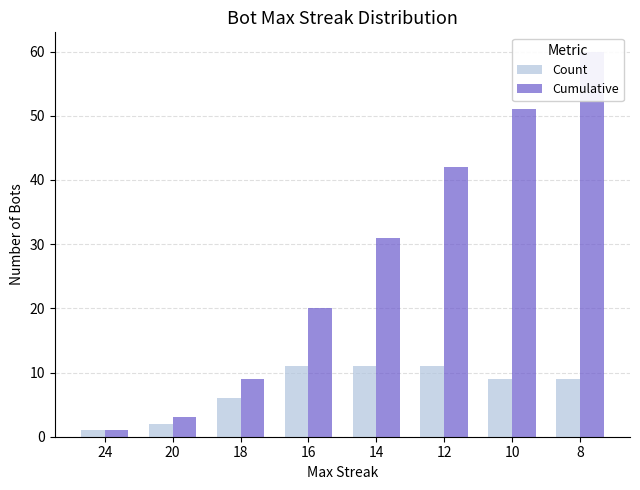

Is the value of Cumulative at 14 greater than the value of Count at 16?

Yes